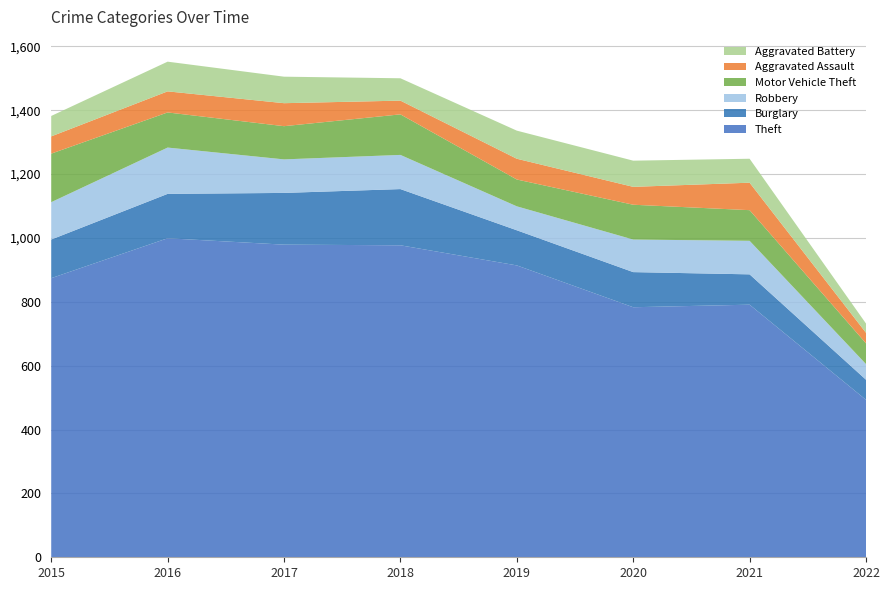

Reading right to left, list all the values displayed in this chart.

Theft: 493	791	783	914	977	979	999	874
Burglary: 63	95	110	110	176	162	139	121
Robbery: 49	105	102	75	107	105	145	117
Motor Vehicle Theft: 65	96	109	84	127	104	110	152
Aggravated Assault: 33	86	56	65	43	72	66	54
Aggravated Battery: 29	75	82	88	70	83	93	64